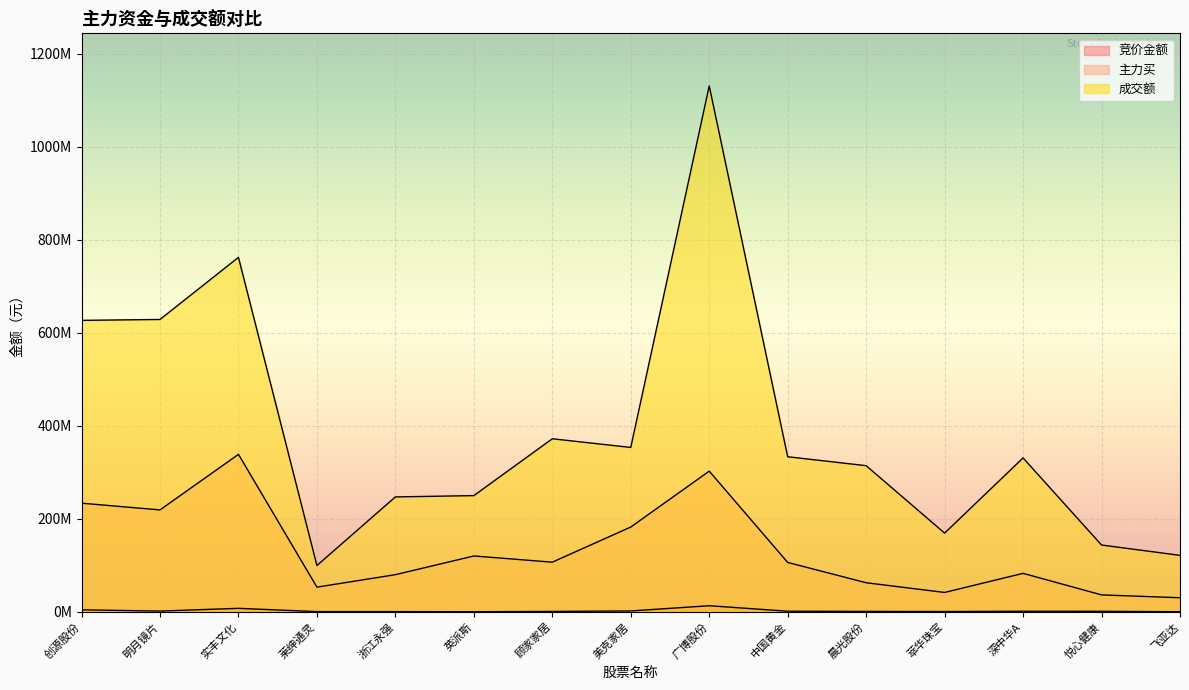

List the series in order of their peak value, highest first.

成交额, 主力买, 竞价金额